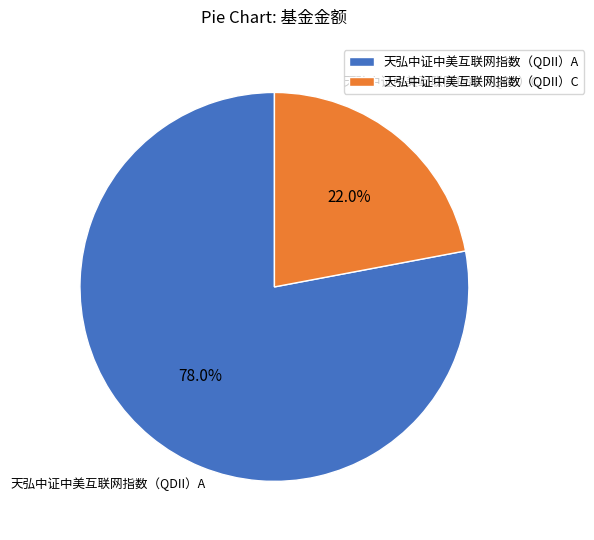

Count the number of slices in the pie.

2